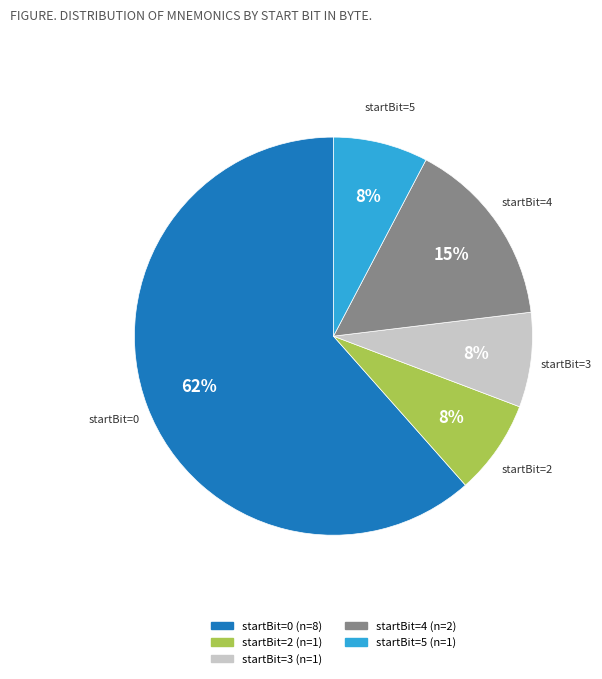

To the nearest percent, what is the average slice percentage?

20%